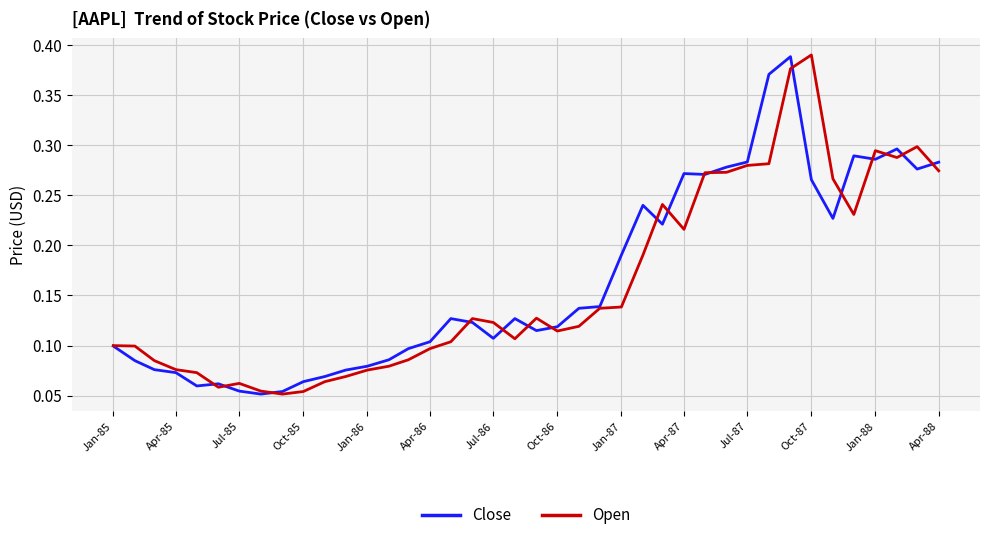

At how many categories does at least one series exceed 0?

40